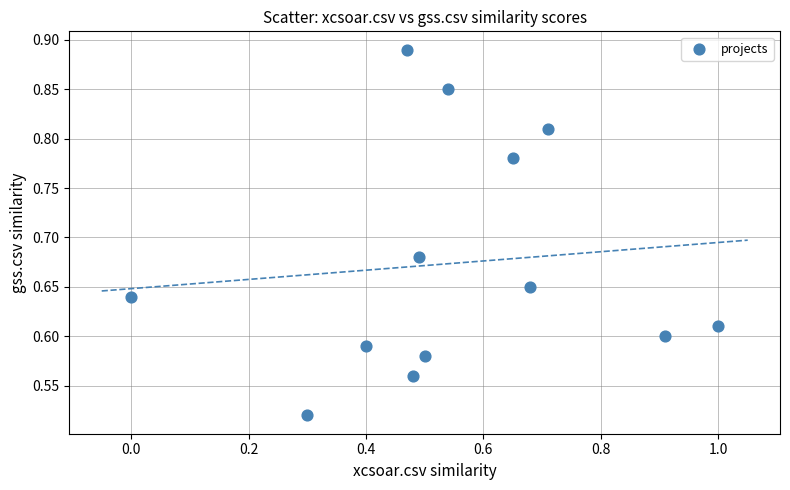

What is the range of Y values (max minus min)?

0.4